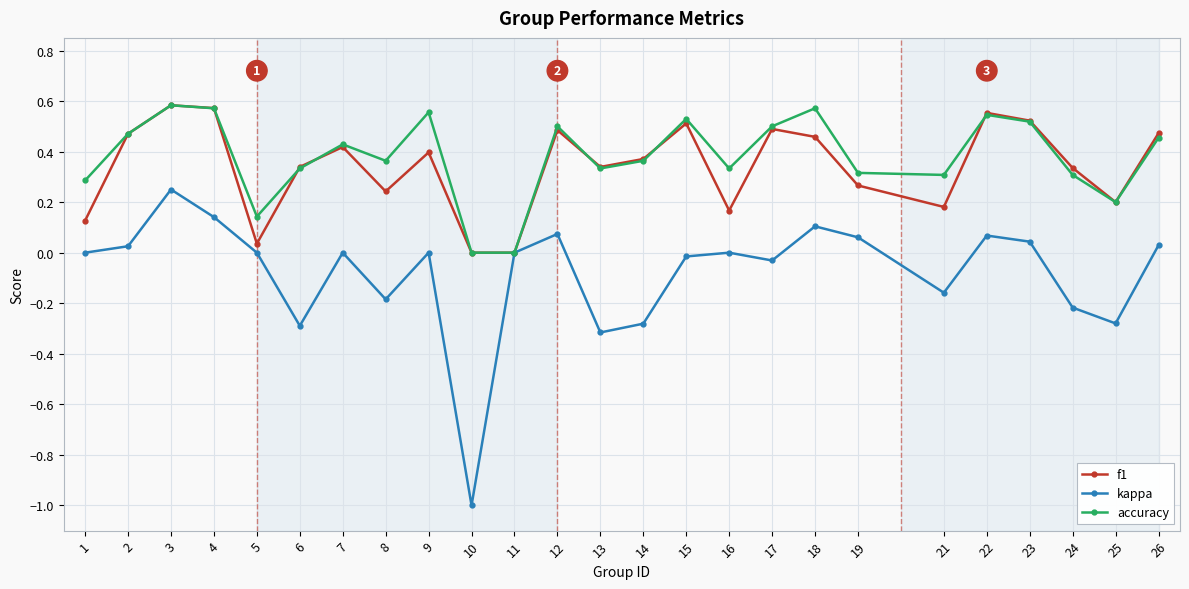

What is the minimum value for kappa?

-1.0